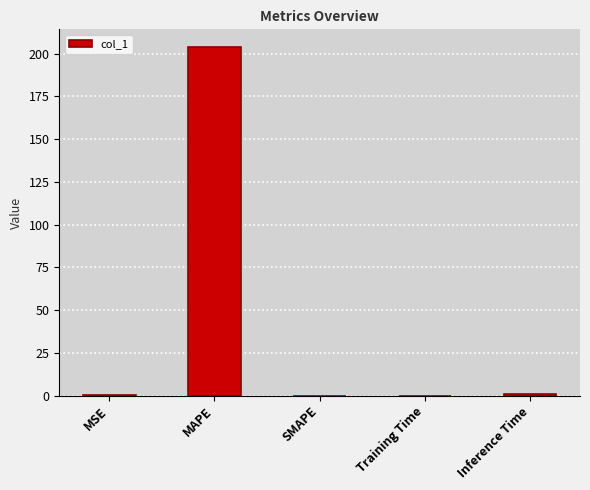

Between MAPE and MSE, which is larger?

MAPE